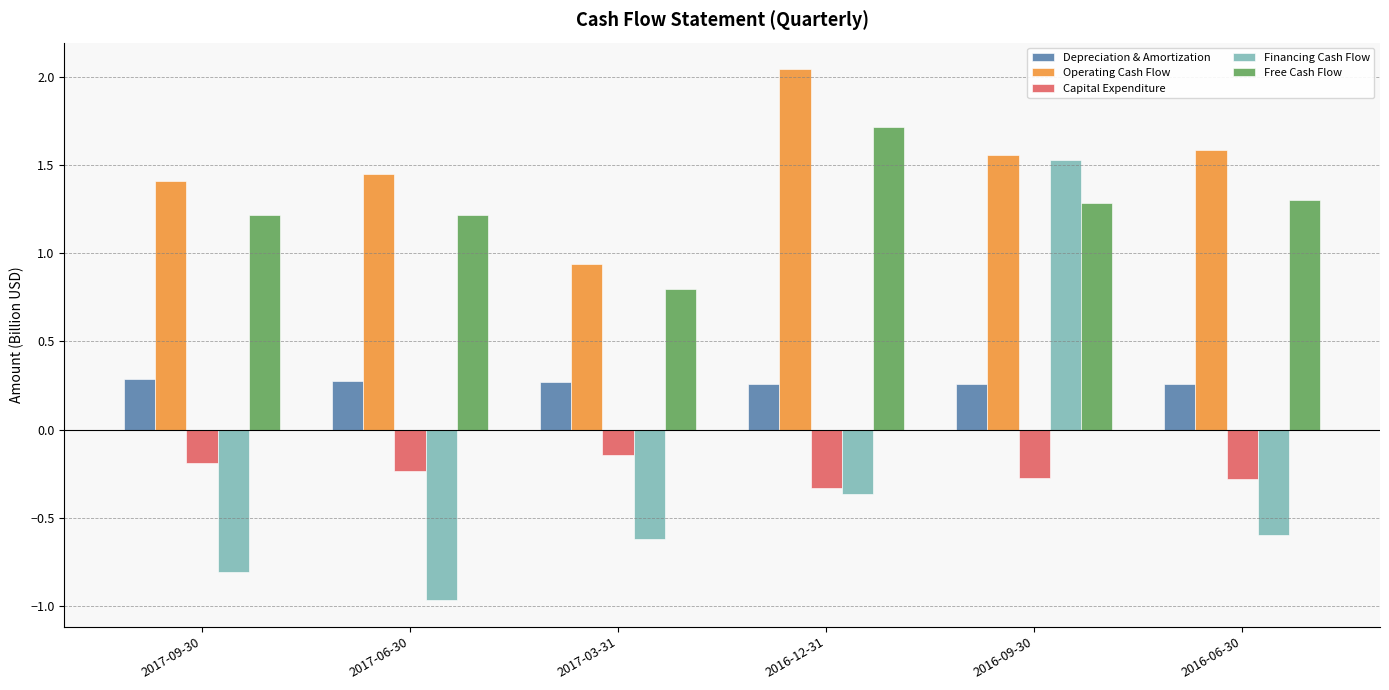

At how many categories does at least one series exceed 0?

6